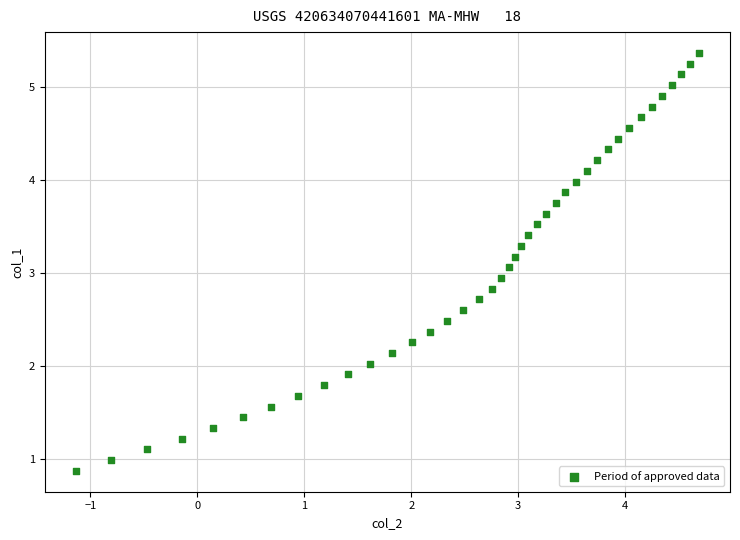

What is the range of X values (max minus min)?

5.8